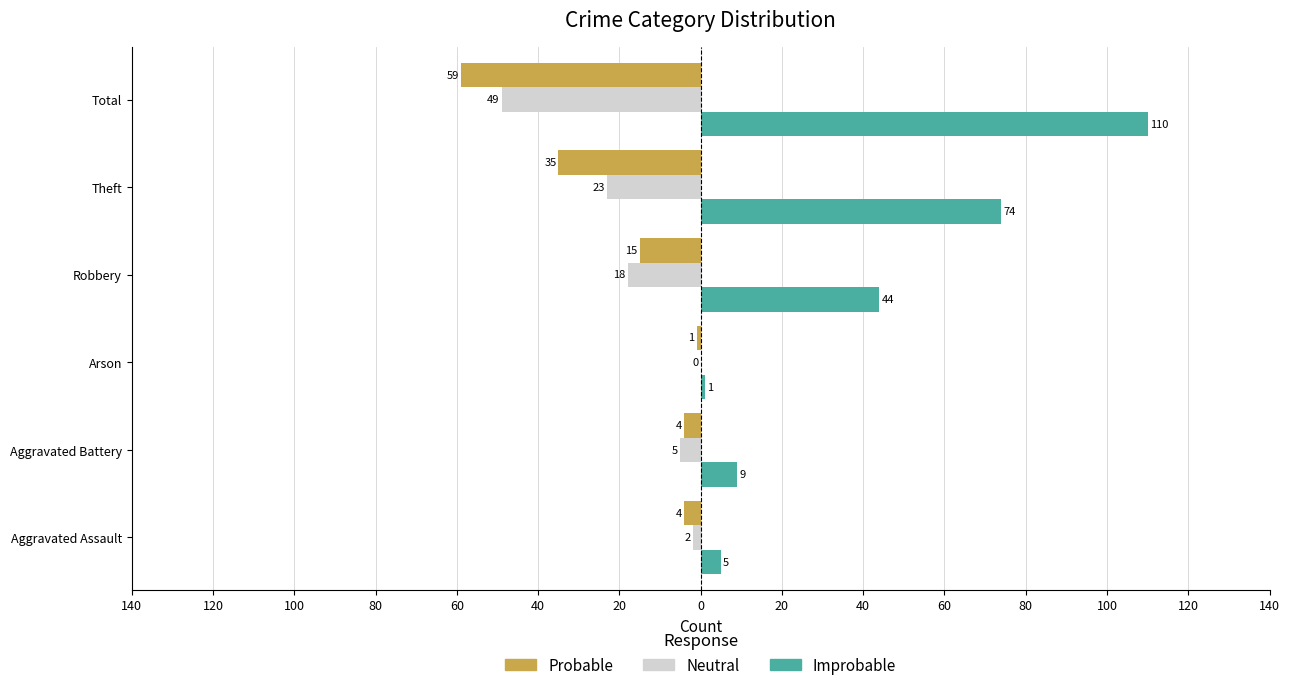

What are all the series names shown in the legend?

Probable, Neutral, Improbable